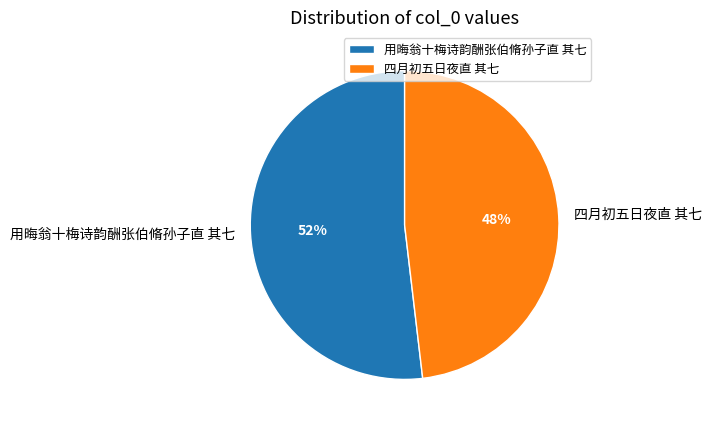

Does 四月初五日夜直 其七 account for over 50% of the chart?

No